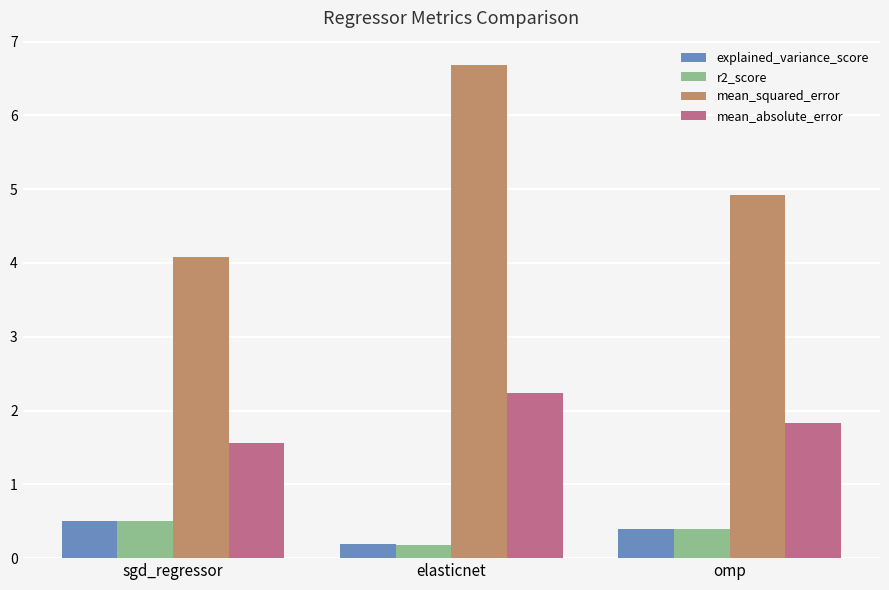

What is the smallest value displayed?

0.2